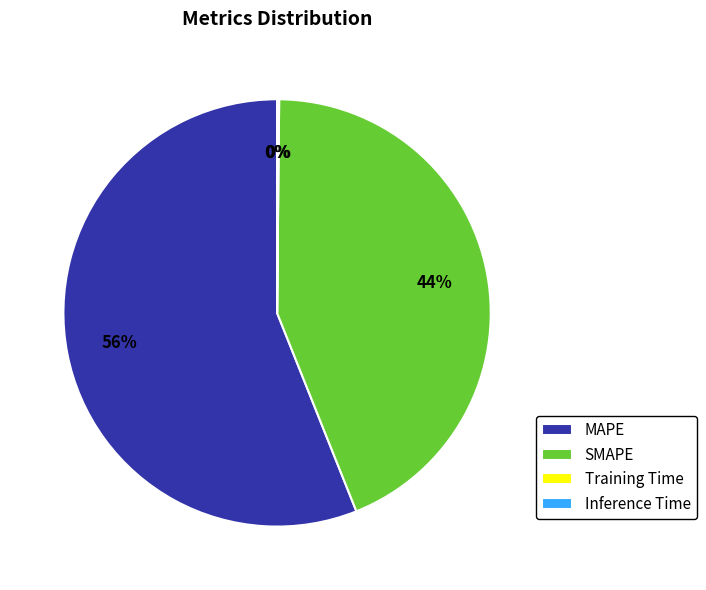

Which slice is the largest?

MAPE